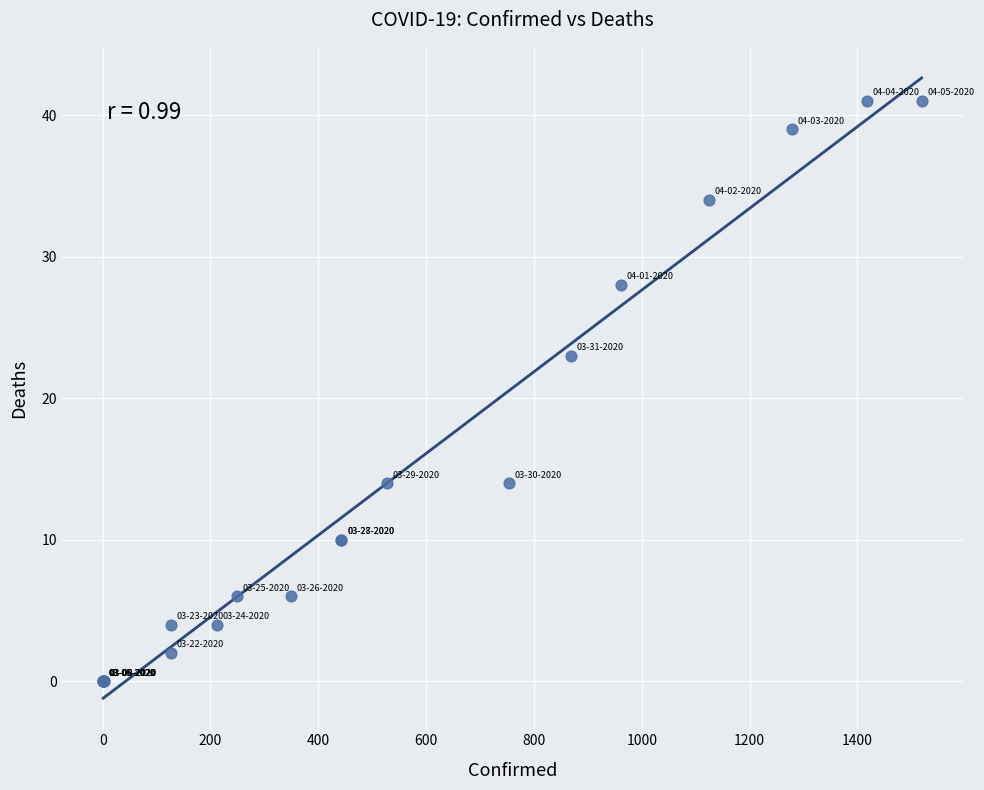

What Y value in the scatter plot is closest to 20?

23